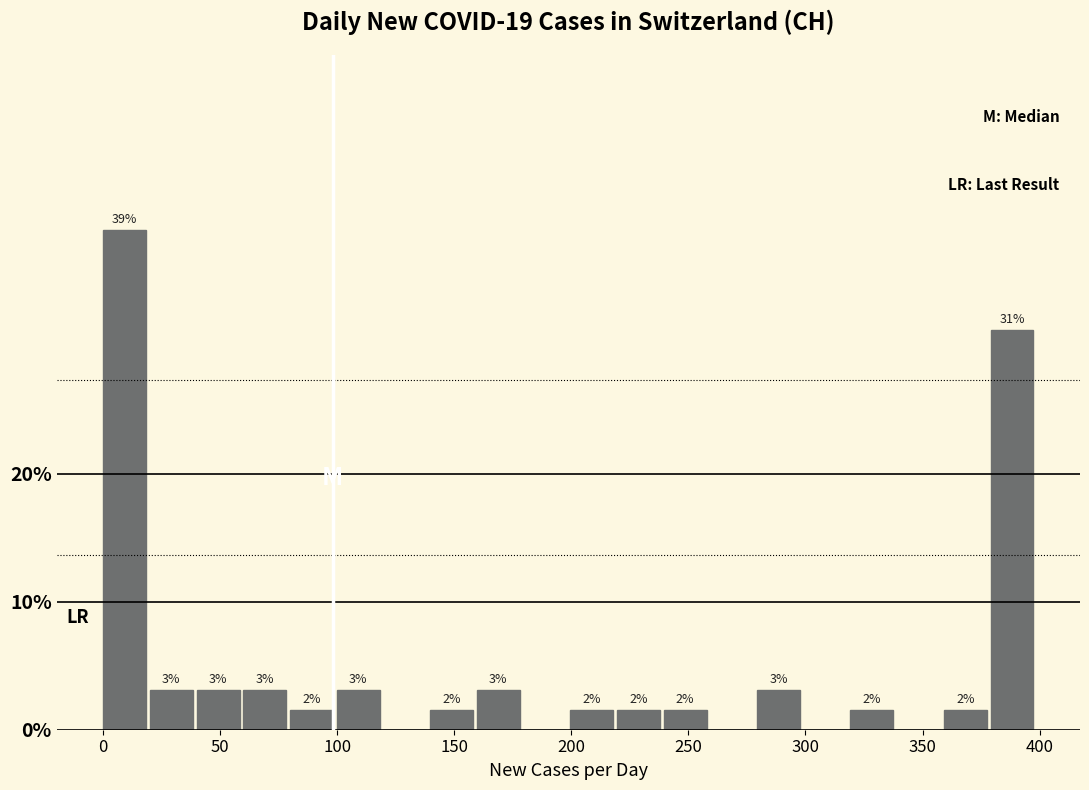

Read against the x-axis, roughly where is the centre of the tallest bar?

10